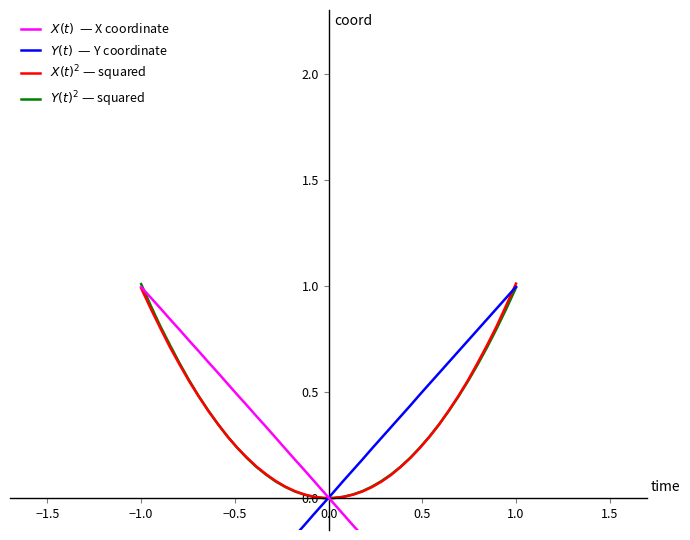

Which series has the widest spread of values?

$X(t)$  — X coordinate